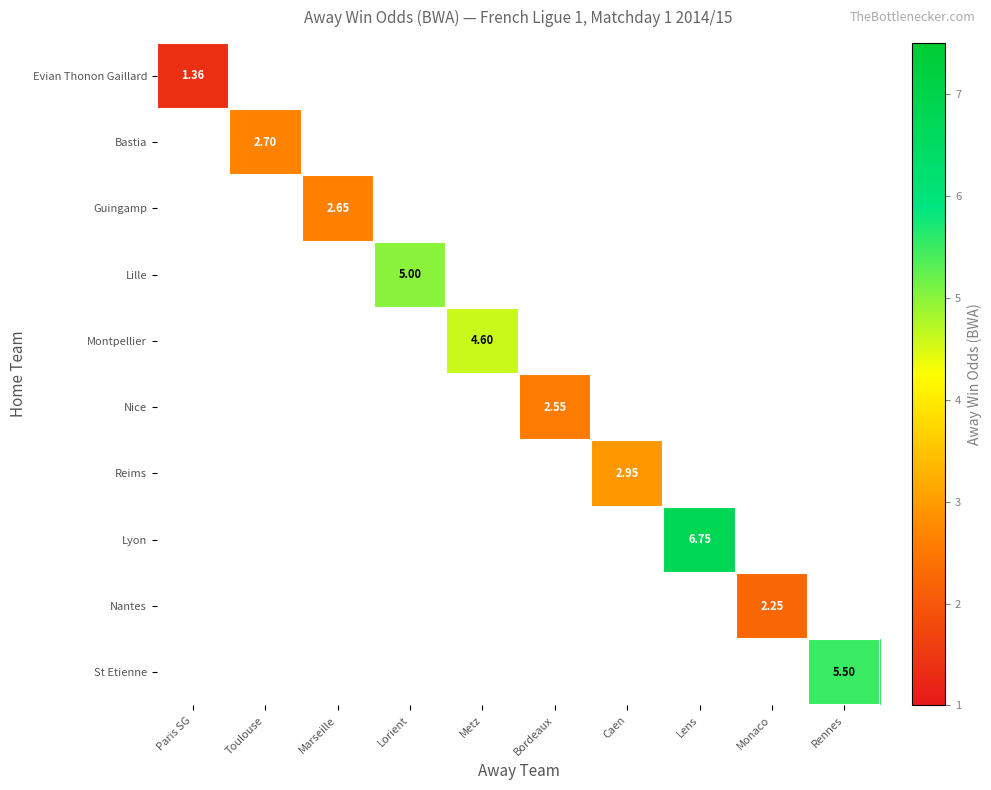

At Marseille, list the series in order from smallest to largest.

Evian Thonon Gaillard, Bastia, Guingamp, Lille, Montpellier, Nice, Reims, Lyon, Nantes, St Etienne